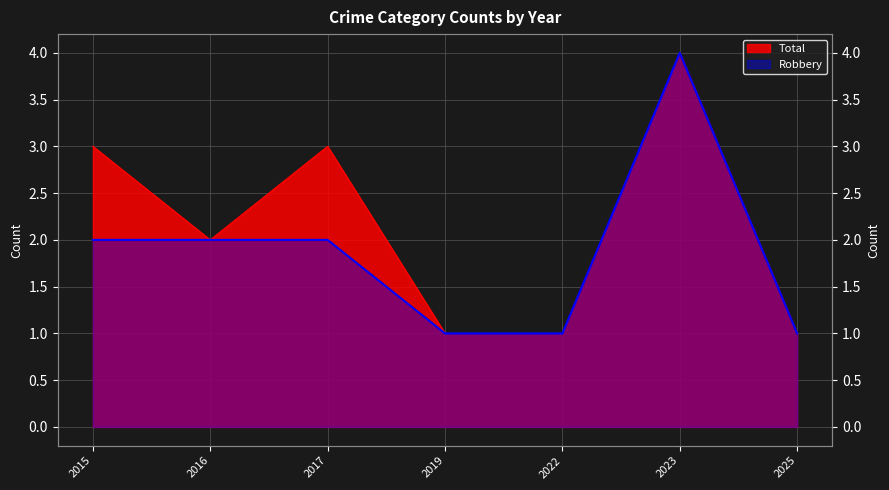

Between 2017 and 2025, which is larger?

2017